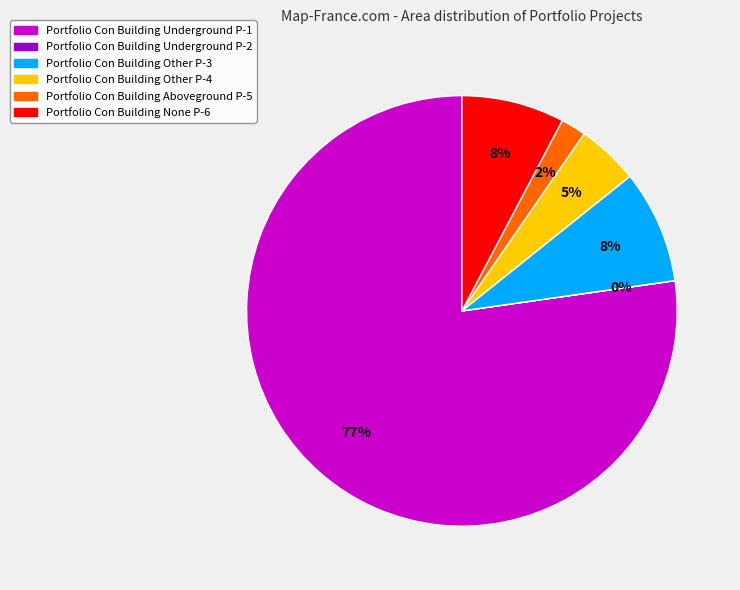

Is there a majority slice in this chart?

Yes